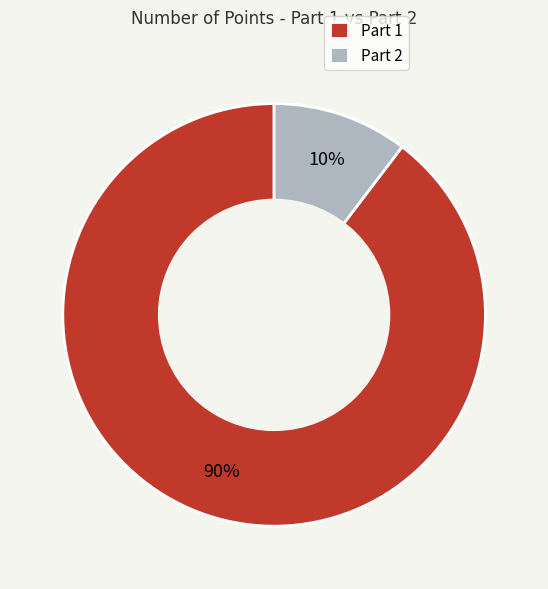

Is it true that Part 1 is 99% of the pie?

False